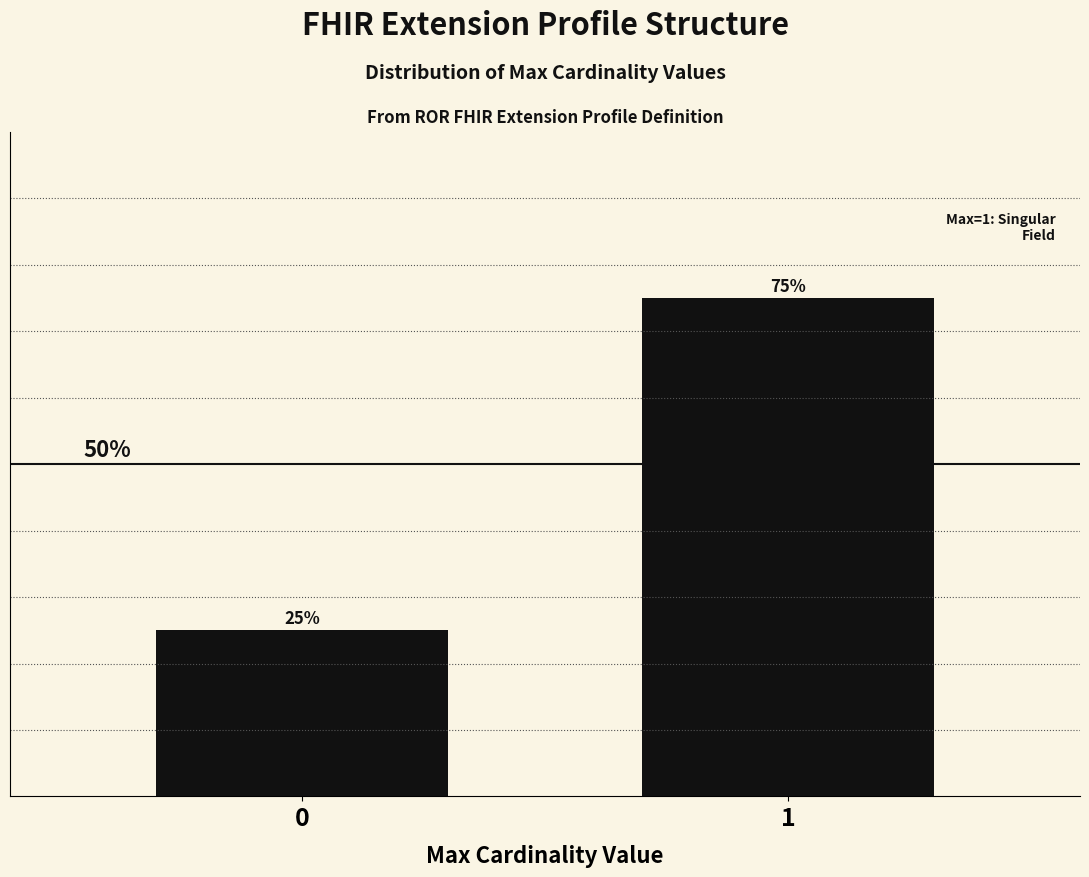

List the labels in order of value, smallest first.

0, 1